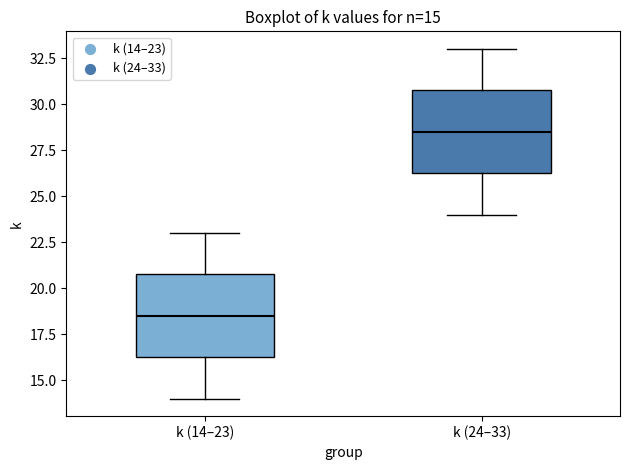

Which box's median line is the highest?

k (24–33)